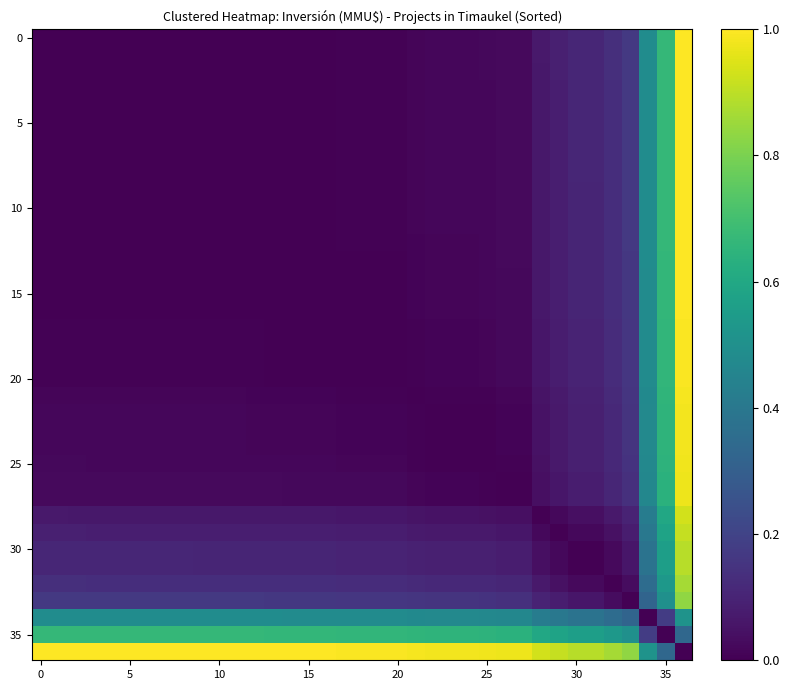

How many values in the 5 series exceed 0?

34